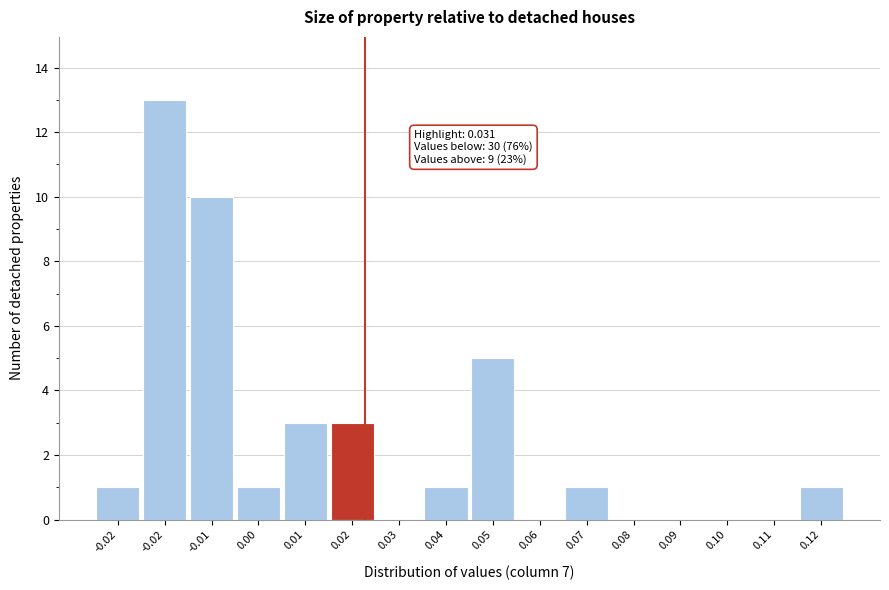

Are the bars horizontal?

No